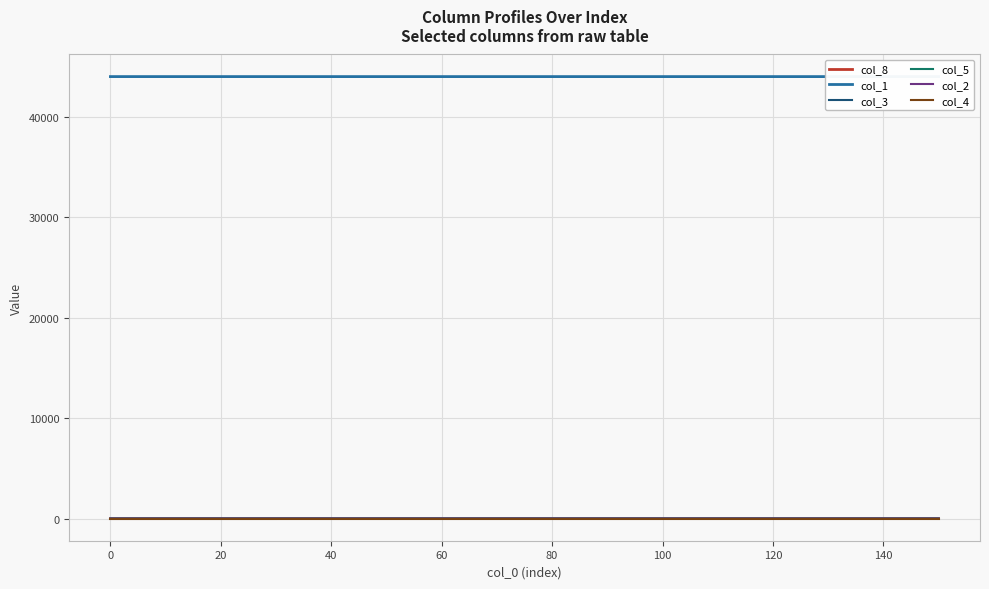

The value of col_2 at 100 is 0.0. True or false?

True